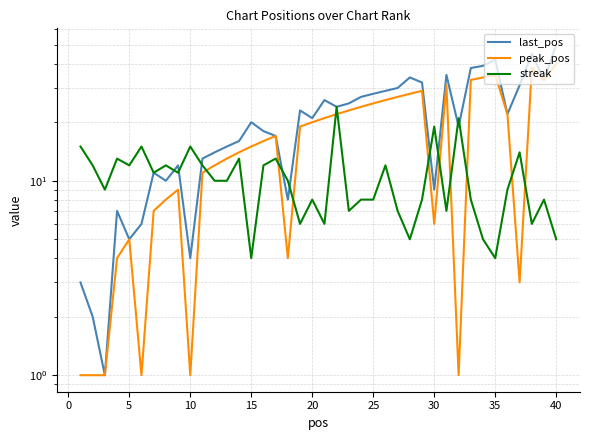

At which label does last_pos reach its peak?

40